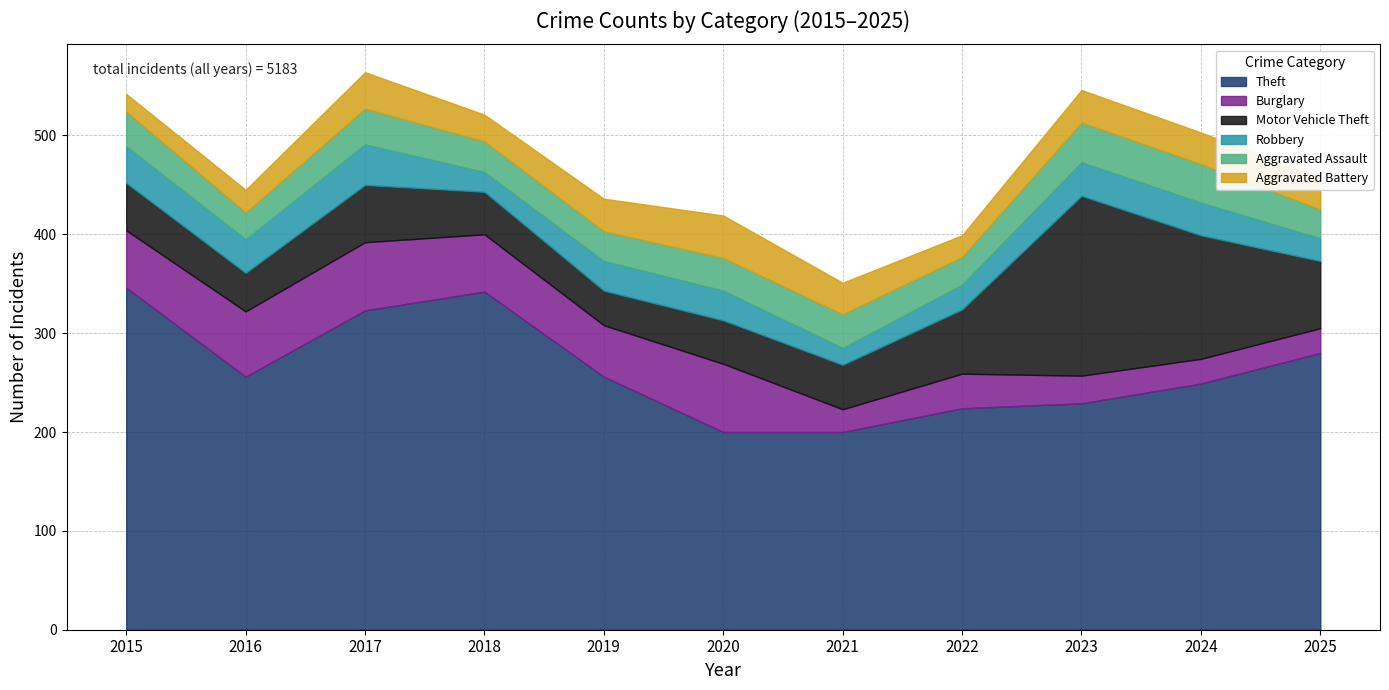

What is the total value across all series at 2025?

457